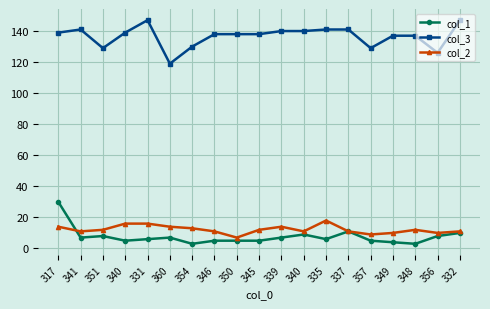

What is the average value of the col_3 series?

137